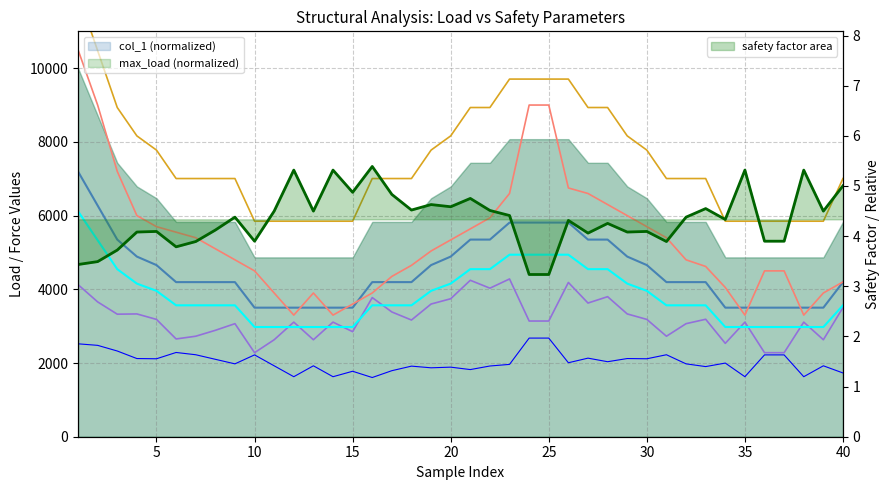

True or false: safety has more than 2 interior local peaks.

True